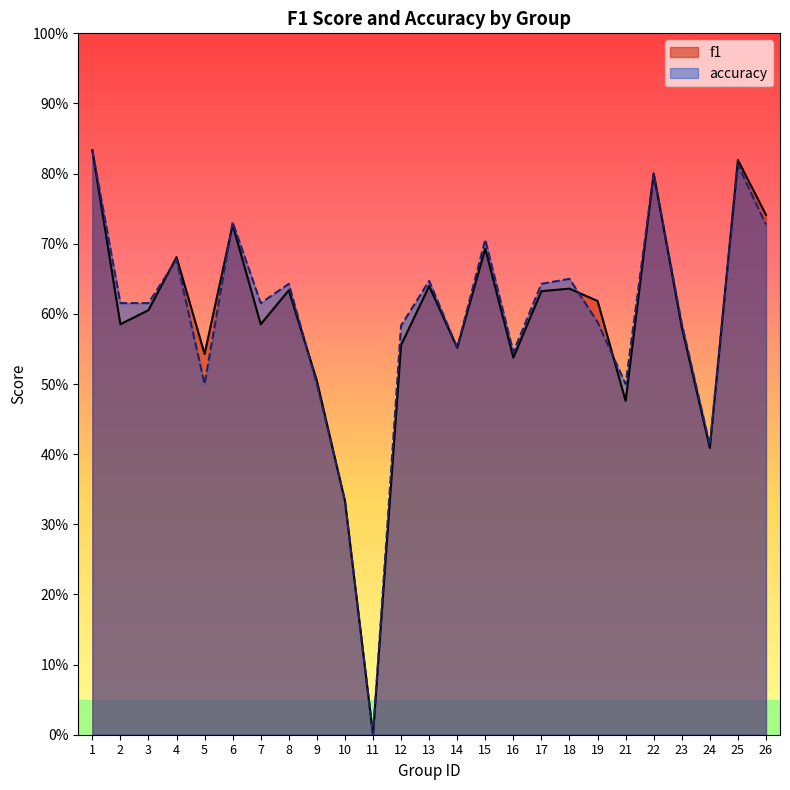

What is the highest value of the f1 series?

0.8